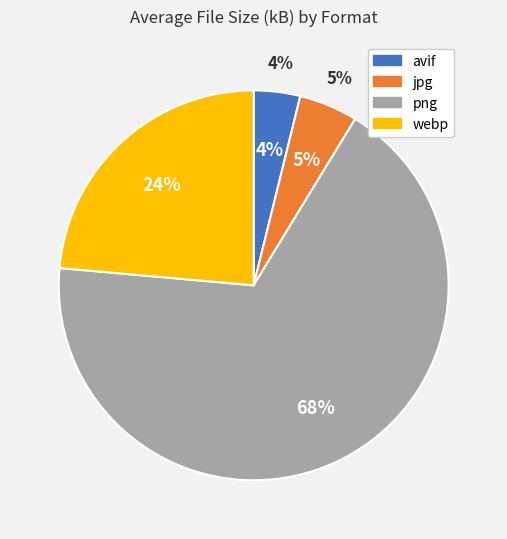

True or false: jpg accounts for 1% of the total.

False